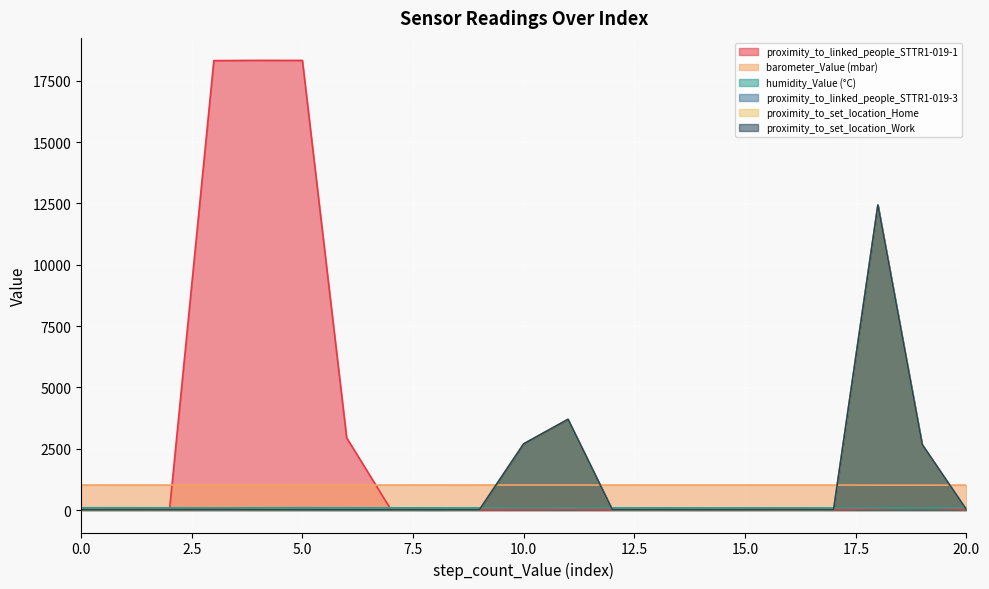

What is the lowest value of the barometer_Value (mbar) series?

1014.8